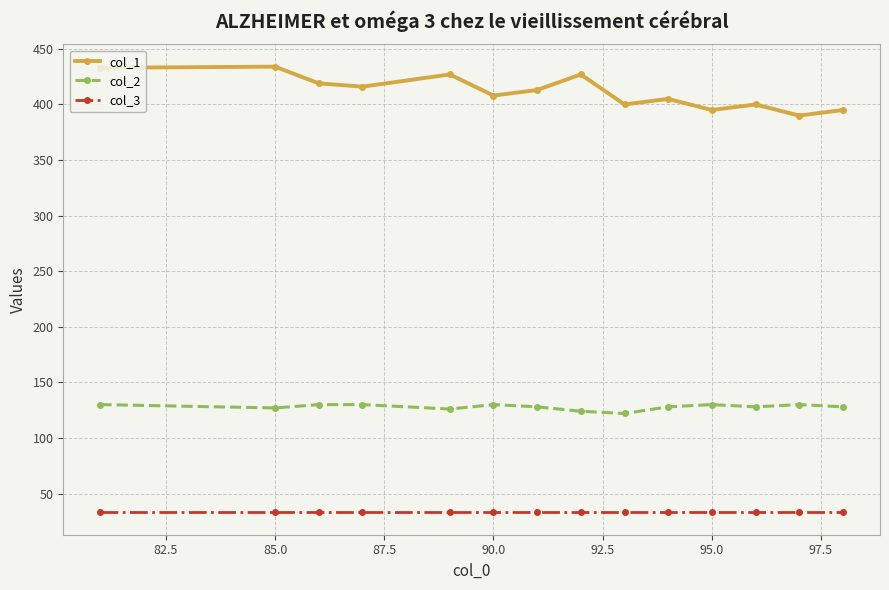

What is the minimum value for col_2?

122